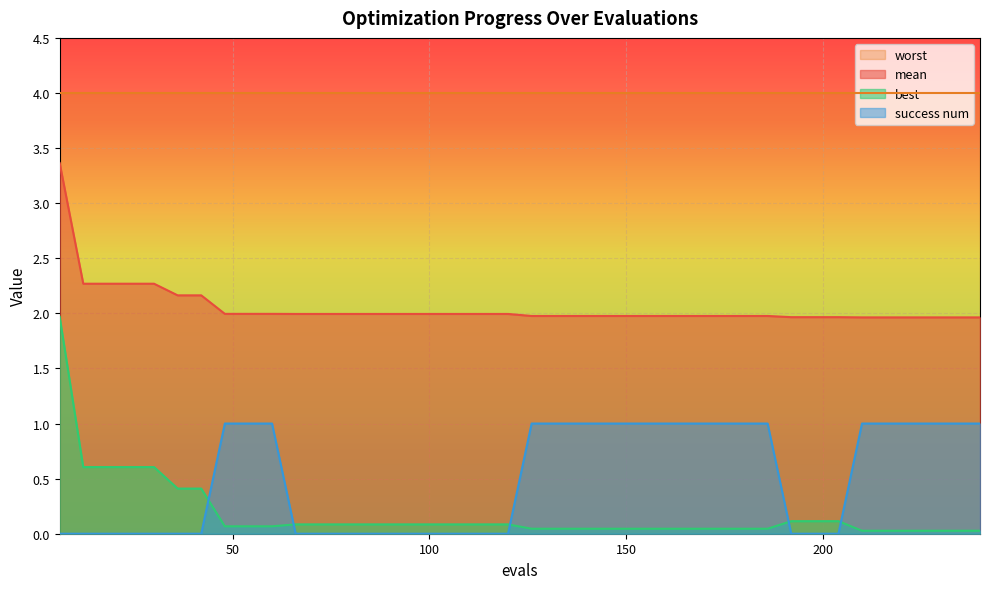

Which series has the largest total across all categories?

worst